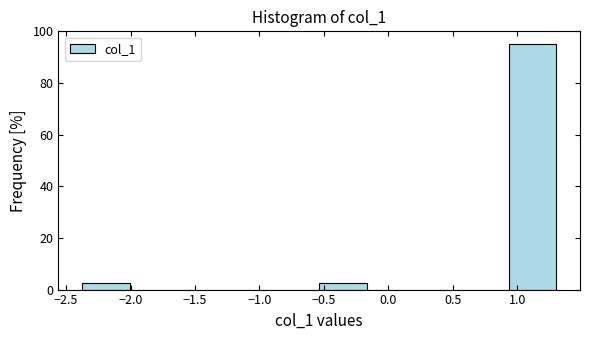

Reading left to right, transcribe this chart: for each bar, give the range it covers on the x-axis and its height. Neither the bar edges nor the heights are printed on the chart, so give them approximately, as read against the axes.

-2.40 to -2.00: 2
-2.00 to -1.65: 0
-1.65 to -1.25: 0
-1.25 to -0.90: 0
-0.90 to -0.55: 0
-0.55 to -0.15: 2
-0.15 to 0.20: 0
0.20 to 0.55: 0
0.55 to 0.95: 0
0.95 to 1.30: 96